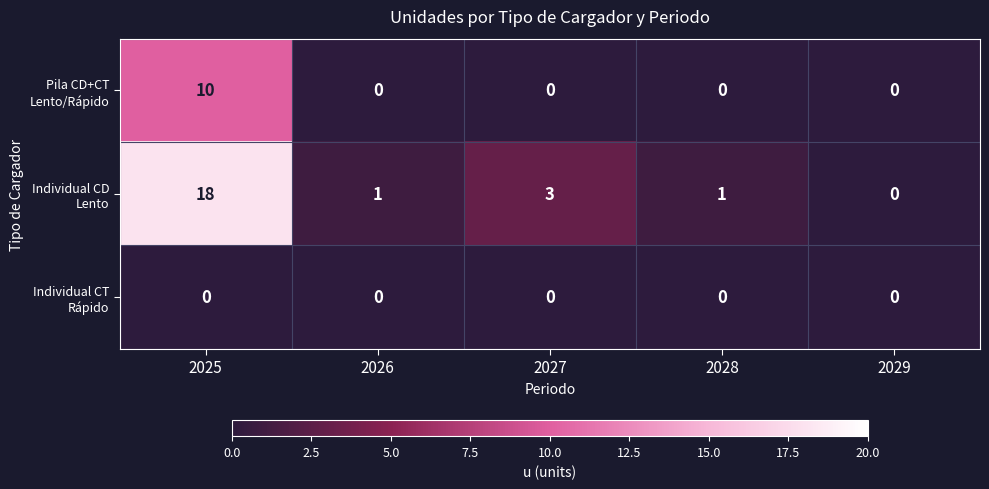

What is the spread (max minus min) of values at 2025?

18